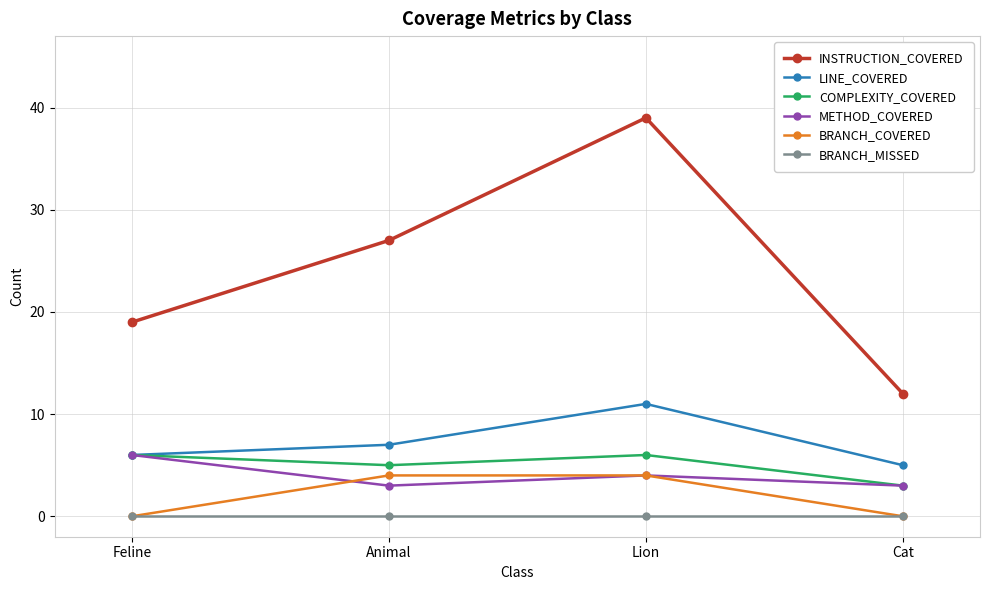

Reading right to left, transcribe all the data shown in this chart.

INSTRUCTION_COVERED: Cat=12	Lion=39	Animal=27	Feline=19
LINE_COVERED: Cat=5	Lion=11	Animal=7	Feline=6
COMPLEXITY_COVERED: Cat=3	Lion=6	Animal=5	Feline=6
METHOD_COVERED: Cat=3	Lion=4	Animal=3	Feline=6
BRANCH_COVERED: Cat=0	Lion=4	Animal=4	Feline=0
BRANCH_MISSED: Cat=0	Lion=0	Animal=0	Feline=0